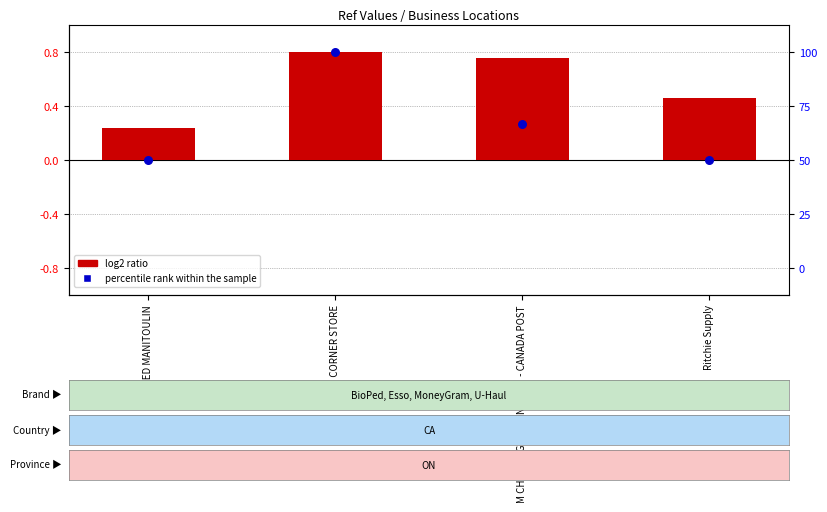

What is the total value across all series at PAULS CORNER STORE?

1.6